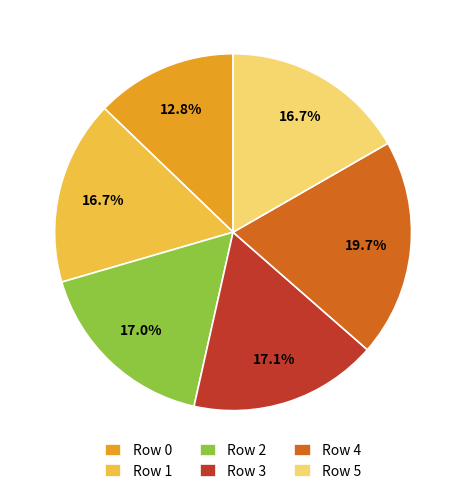

Is there a majority slice in this chart?

No